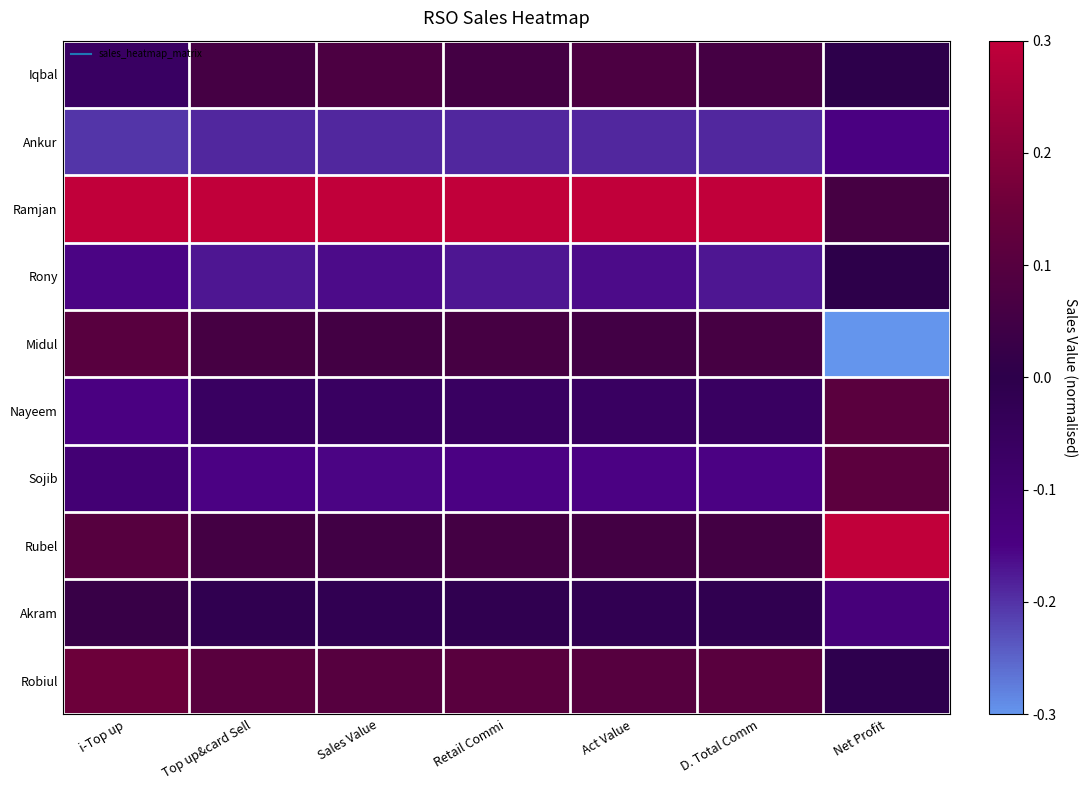

List the series in order of their peak value, highest first.

Ramjan, Rubel, Robiul, Sojib, Nayeem, Midul, Iqbal, Akram, Rony, Ankur